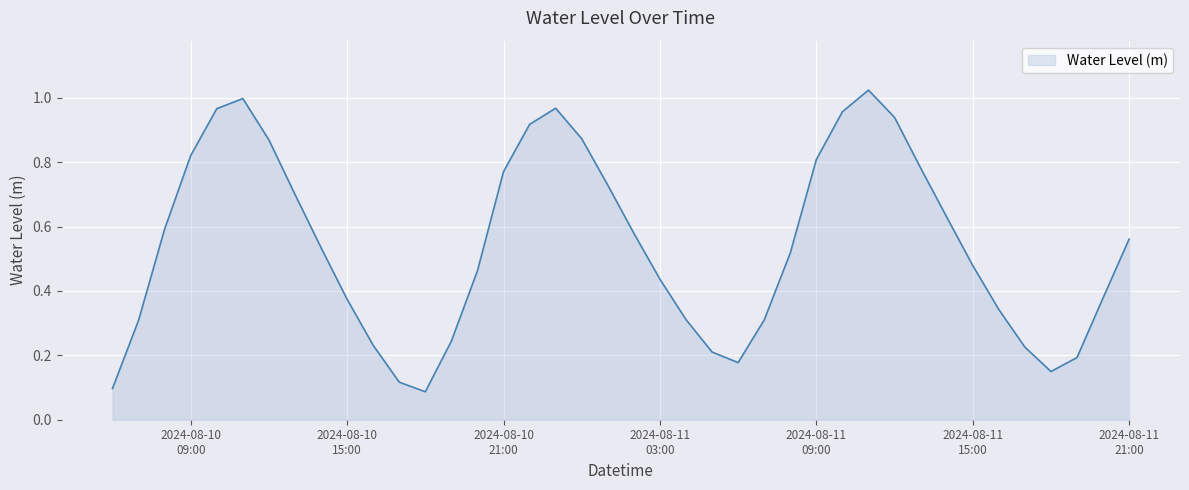

What is the sum of all values?

21.7